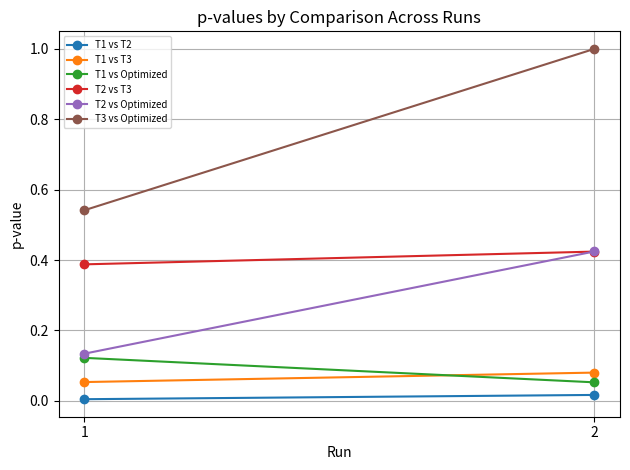

Which series has the largest total across all categories?

T3 vs Optimized